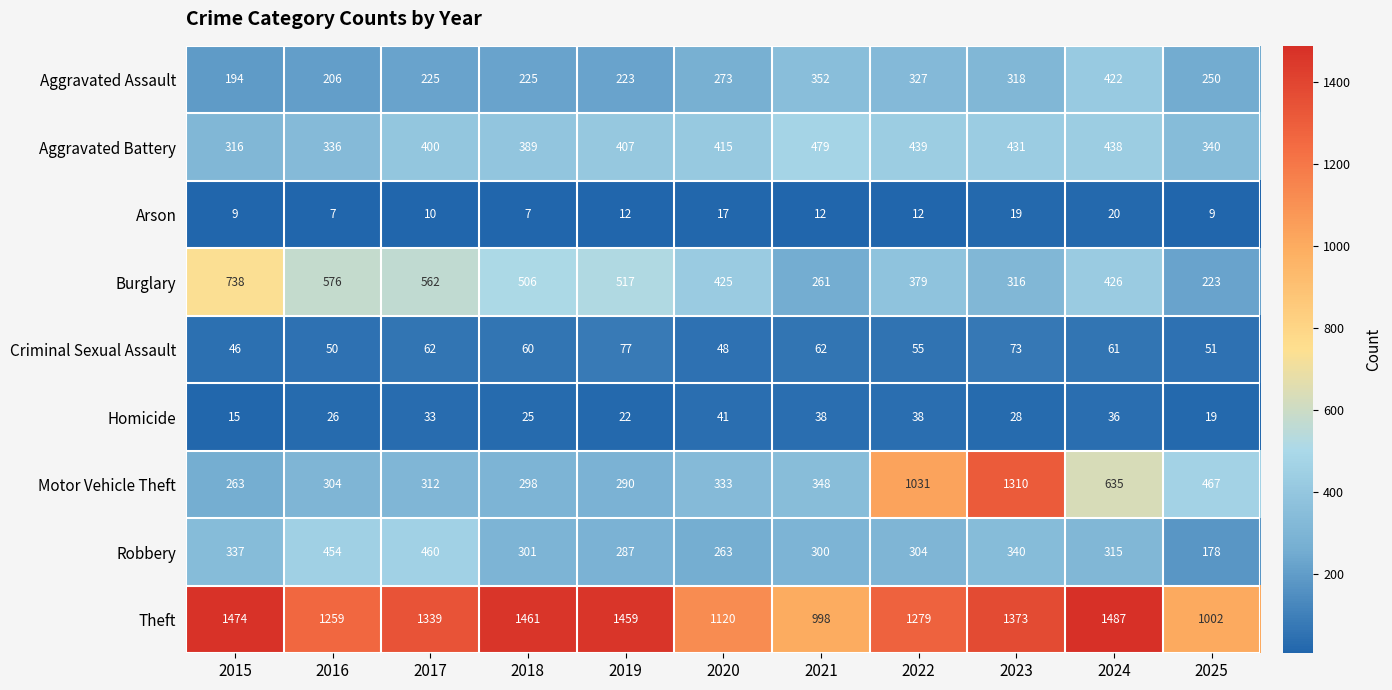

Rank the series by their maximum value, from lowest to highest.

Arson, Homicide, Criminal Sexual Assault, Aggravated Assault, Robbery, Aggravated Battery, Burglary, Motor Vehicle Theft, Theft